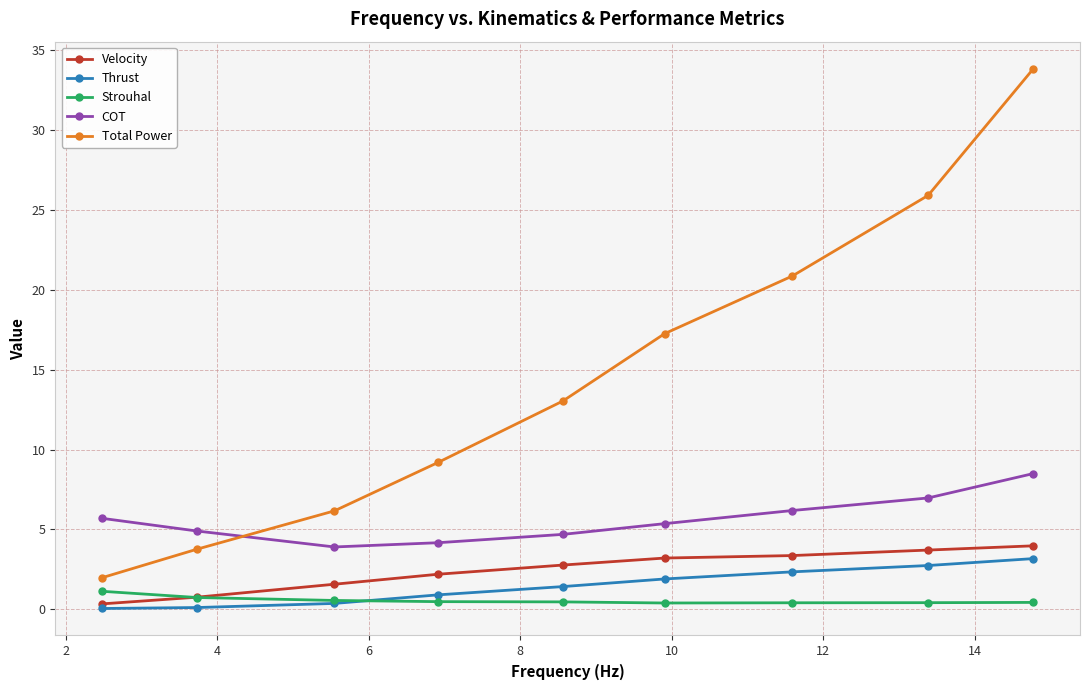

What is the value of the Thrust point at the 4th from the left?

0.9